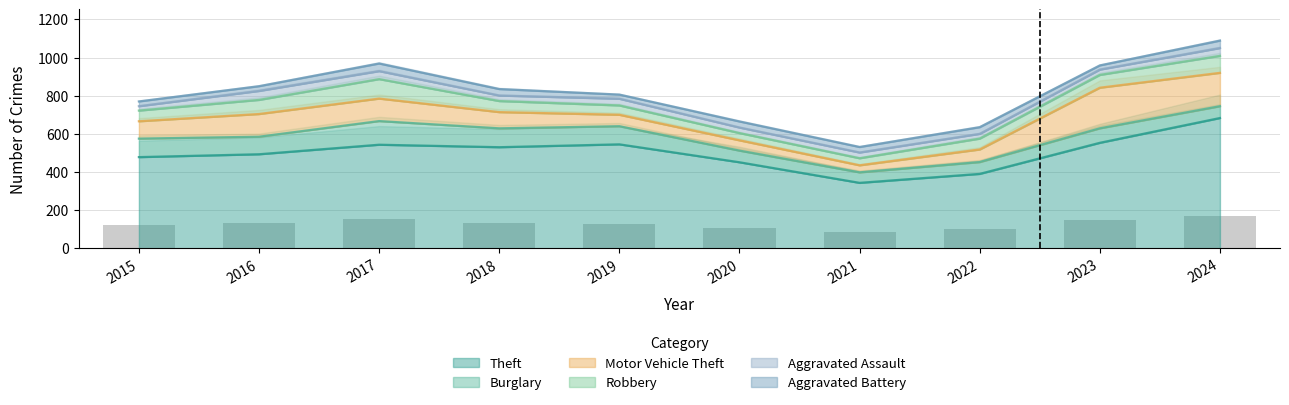

Is the value of Aggravated Battery at 2018 greater than the value of Aggravated Assault at 2021?

Yes